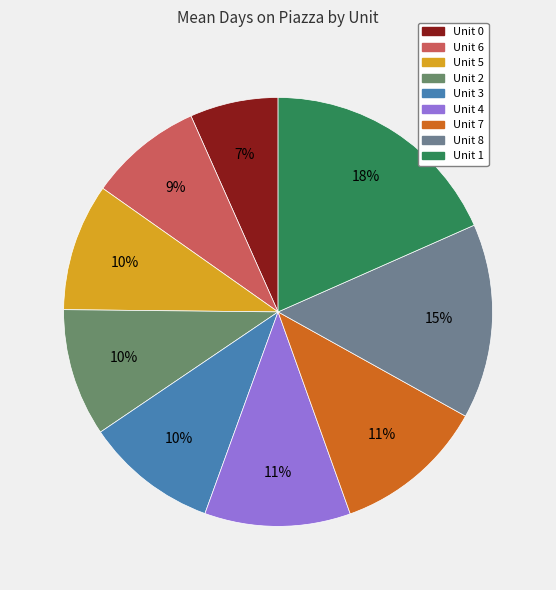

Does Unit 4 account for over 50% of the chart?

No